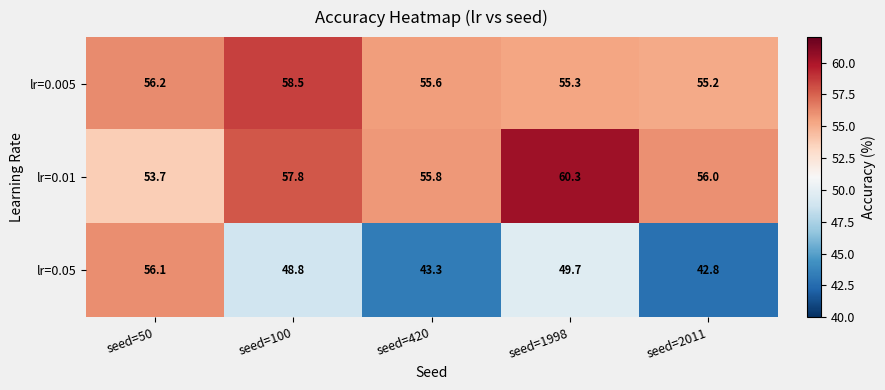

At seed=2011, list the series in order from largest to smallest.

lr=0.01, lr=0.005, lr=0.05